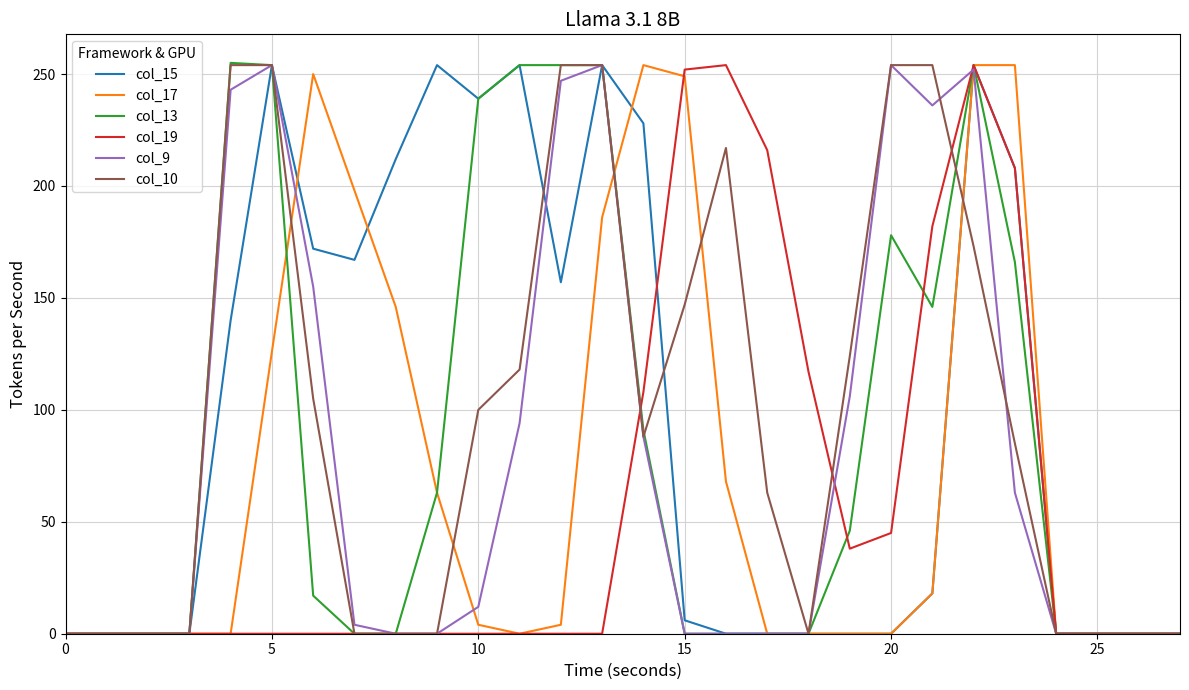

What is the maximum value shown in the chart?

255